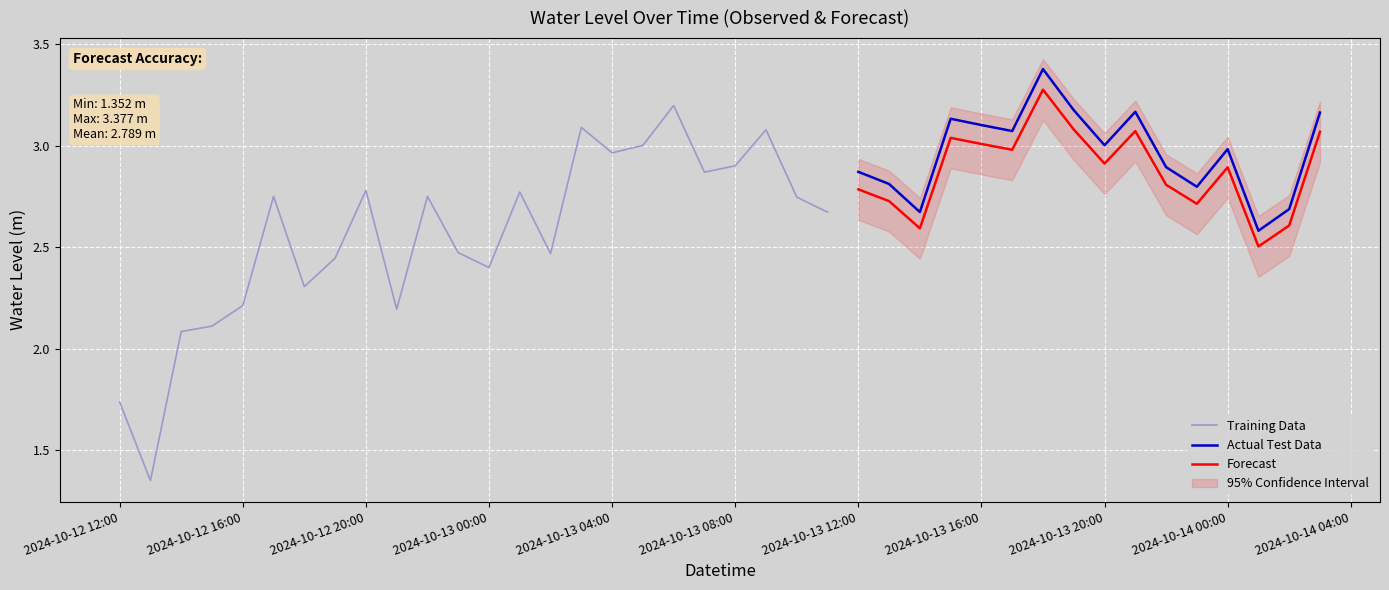

What is the average value?

2.7